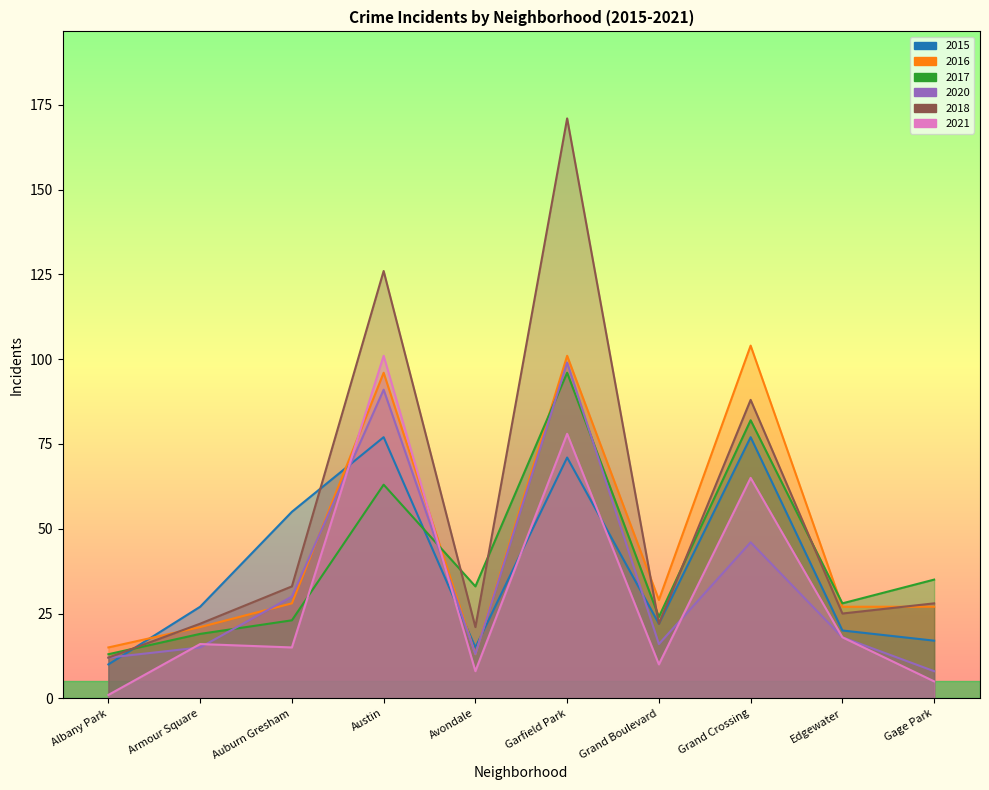

Which series ends up on top after the final intersection of 2017 and 2016?

2017